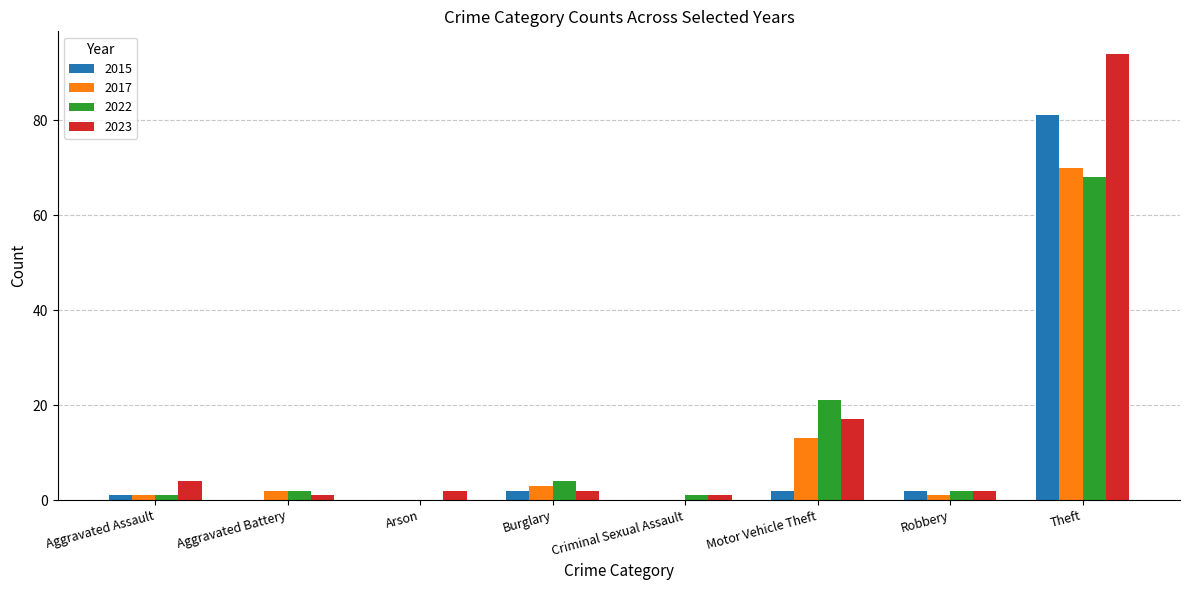

What is the highest value of the 2017 series?

70